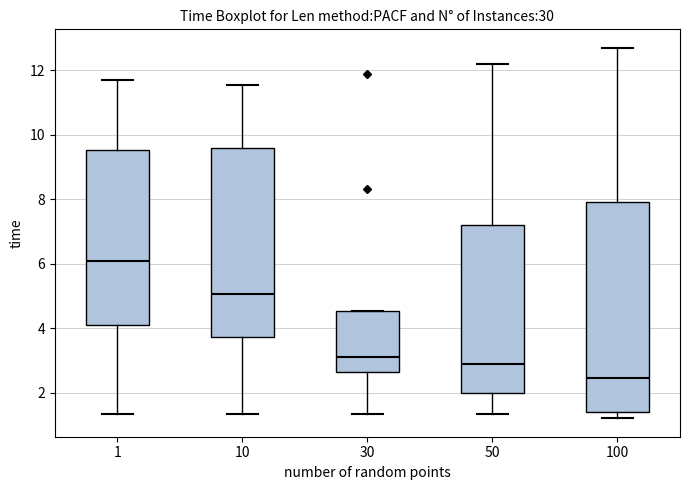

Comparing the boxes themselves (not the whiskers), which one is the tallest?

100